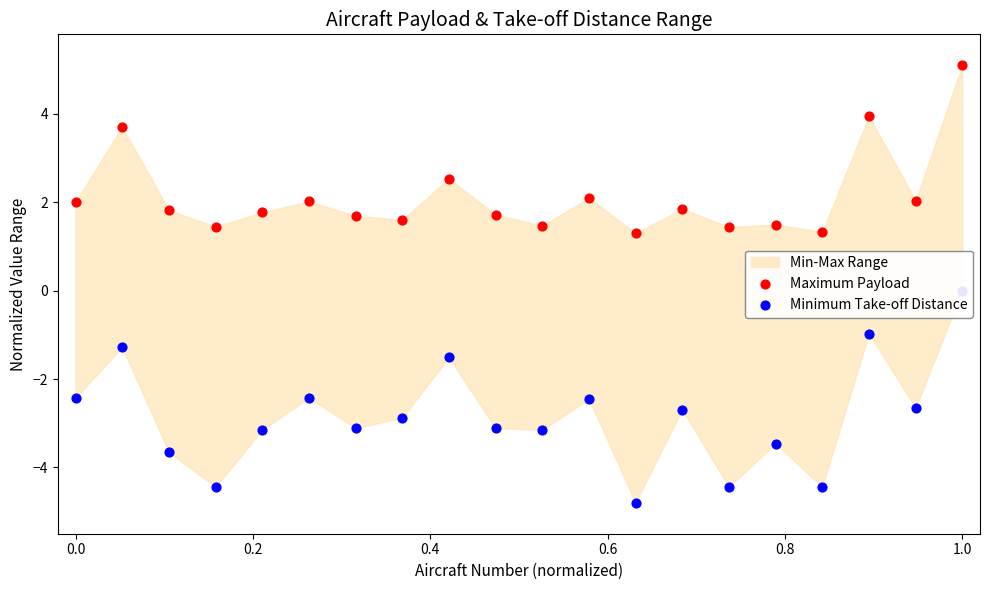

At which category is the sum across all series the highest?

1.0